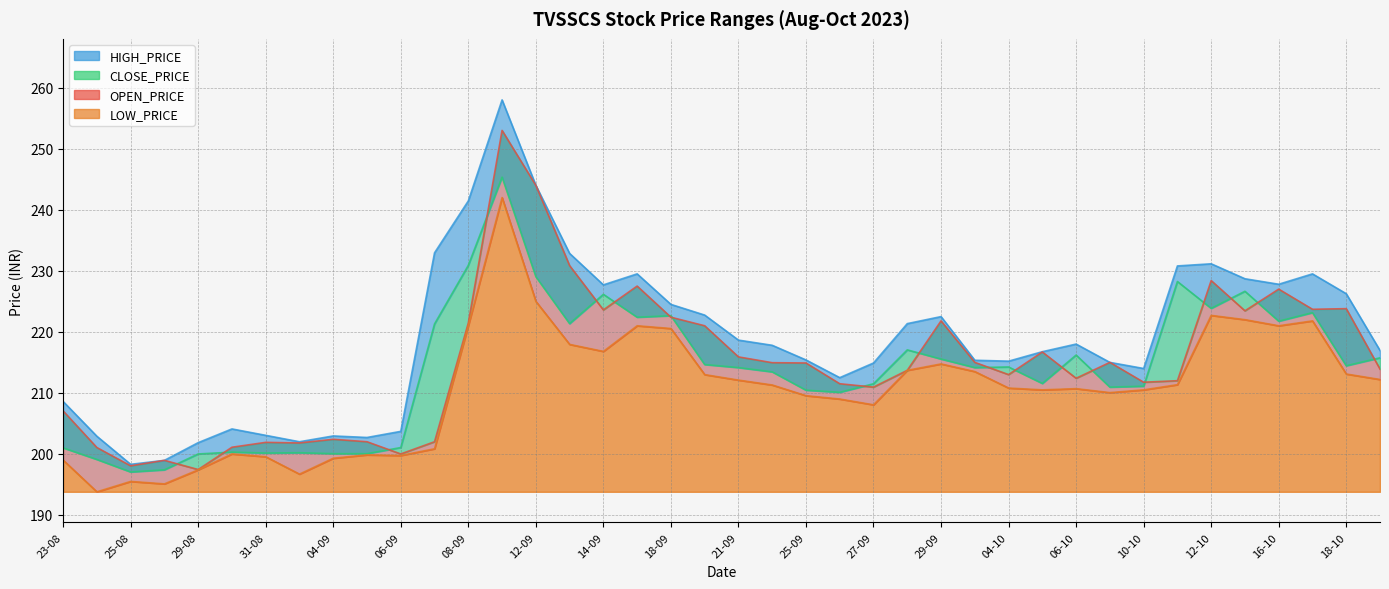

Does the chart have visible grid lines?

Yes